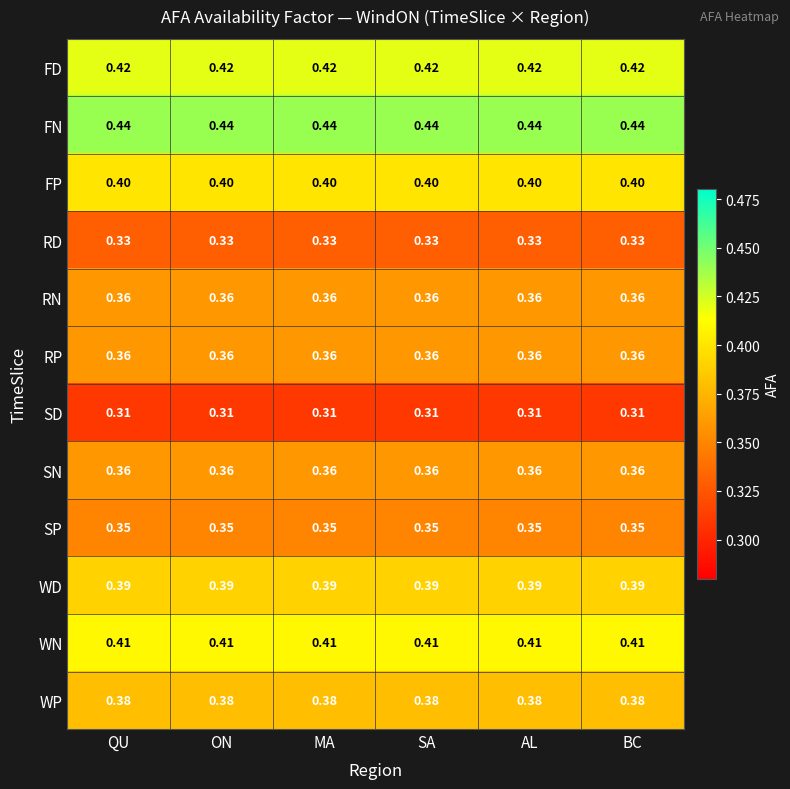

Is the value of WP at AL greater than the value of FD at BC?

No